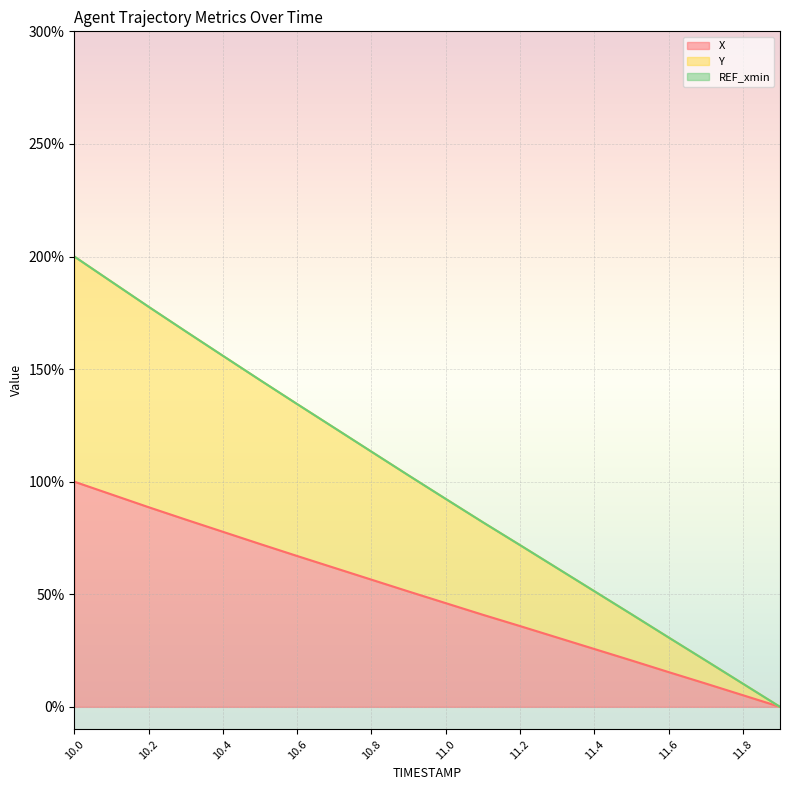

How many positive values does the X series have?

19